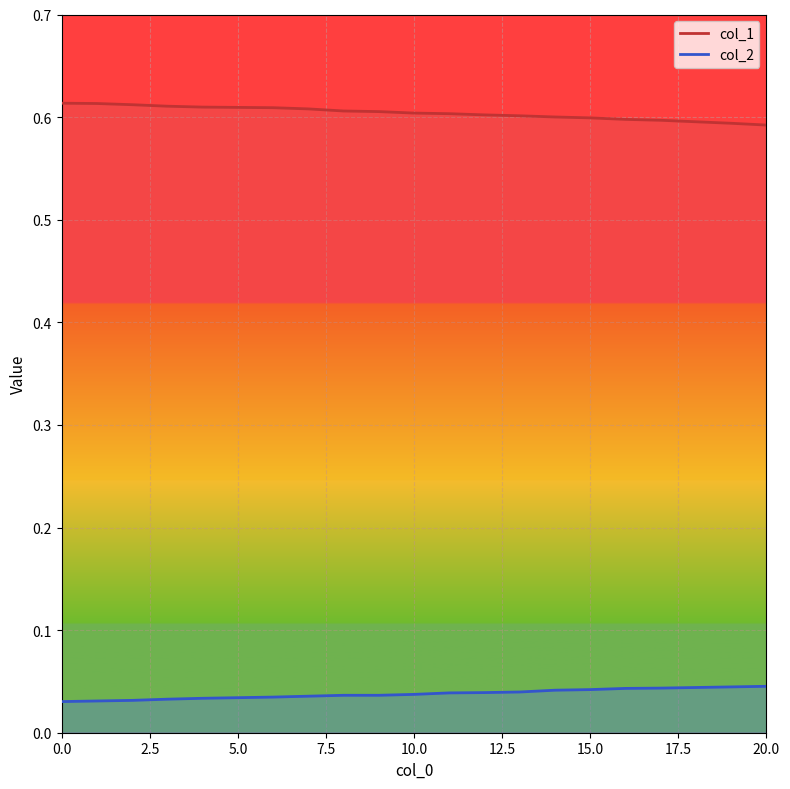

The col_1 series shows 0.4 at 0. True or false?

False